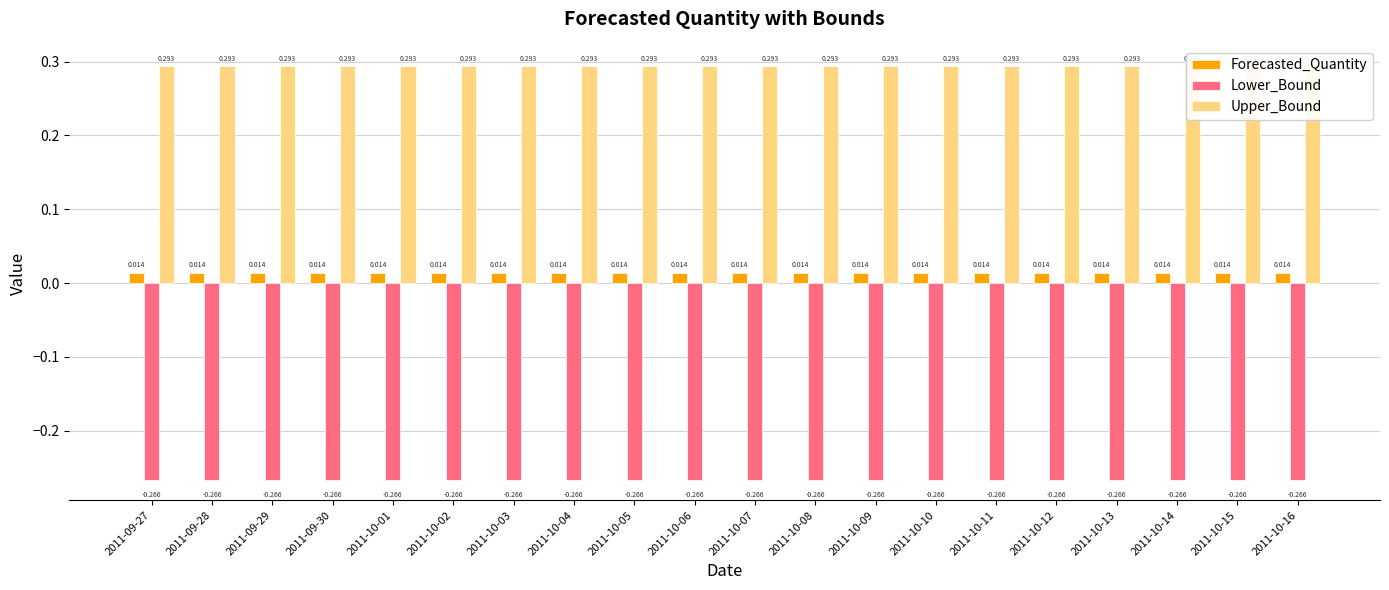

List the labels in order of Lower_Bound value, smallest first.

2011-09-27, 2011-09-28, 2011-09-29, 2011-09-30, 2011-10-01, 2011-10-02, 2011-10-03, 2011-10-04, 2011-10-05, 2011-10-06, 2011-10-07, 2011-10-08, 2011-10-09, 2011-10-10, 2011-10-11, 2011-10-12, 2011-10-13, 2011-10-14, 2011-10-15, 2011-10-16